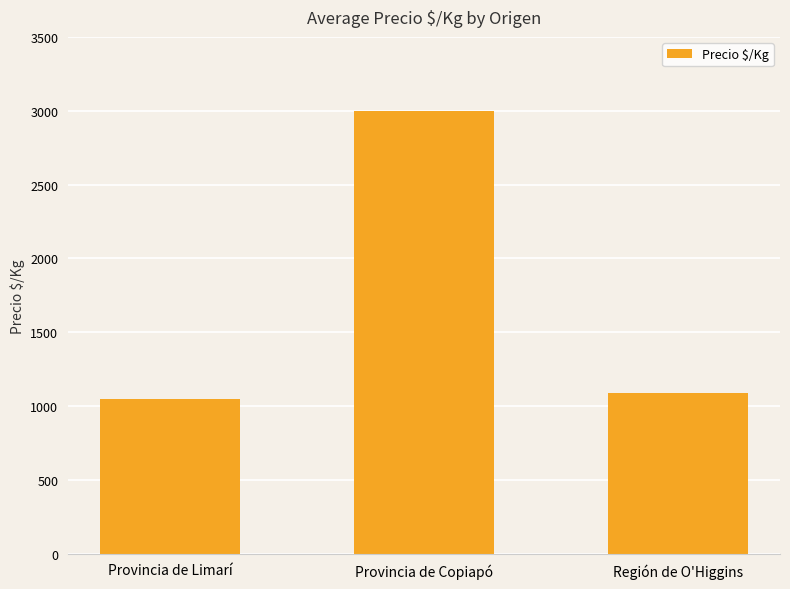

Reading left to right, extract all data points from this chart.

1047	3000	1087